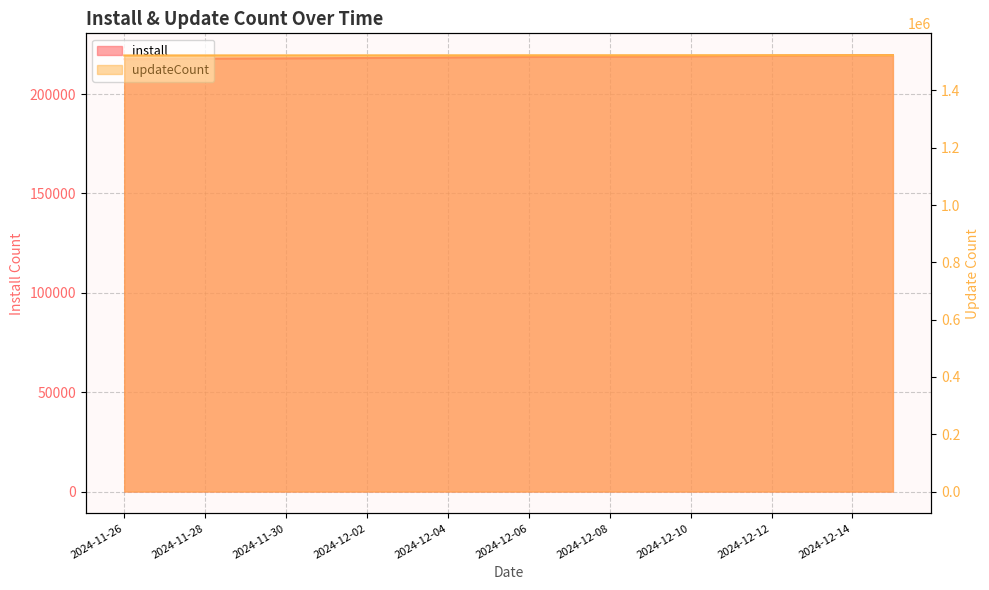

Read the updateCount value at 2024-11-30, to the nearest 100.

1522600